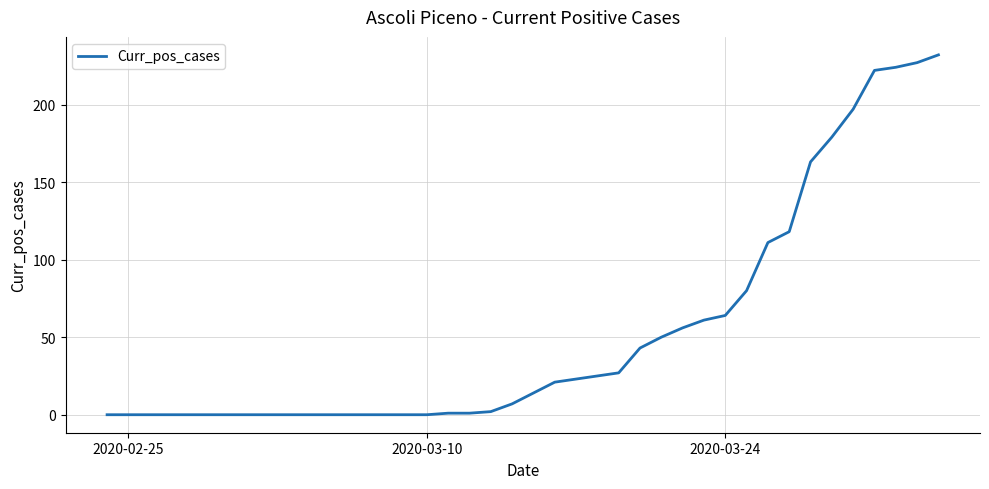

What is the greatest value displayed?

232